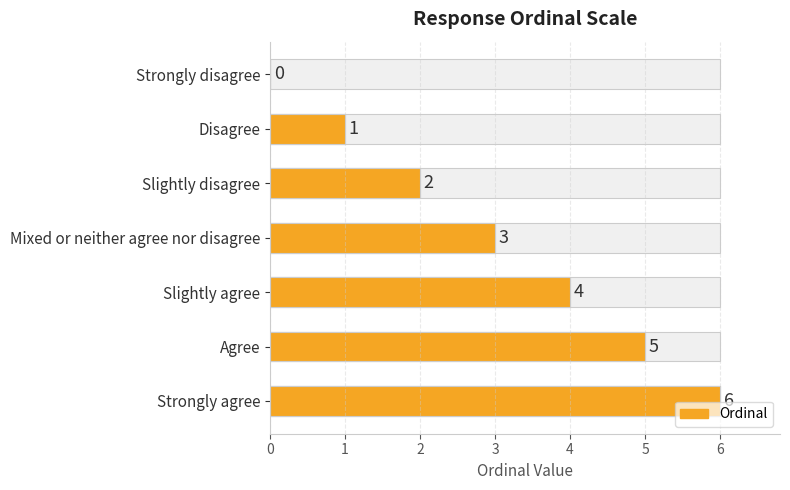

Are the bars grouped side by side (vs. stacked)?

No